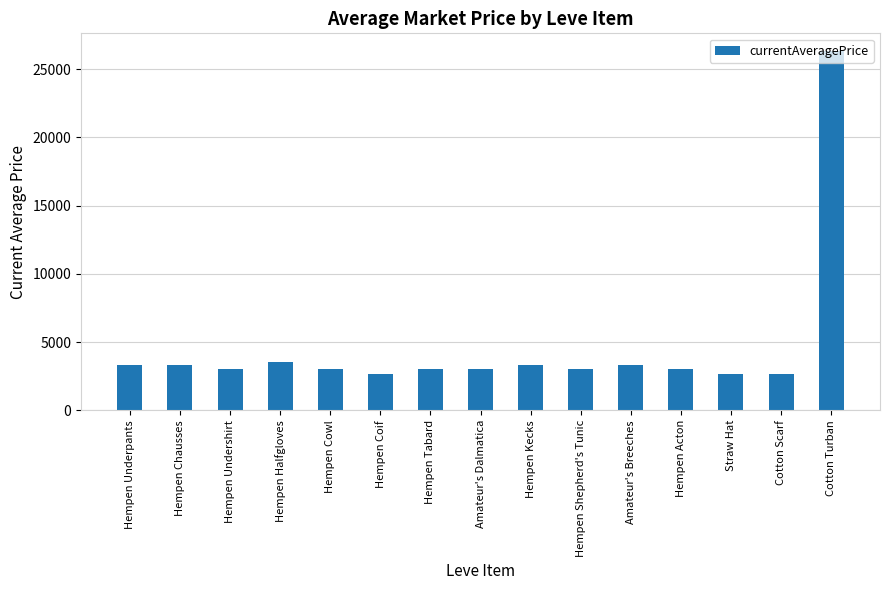

What is the change in value from Hempen Chausses to Cotton Scarf?

-639